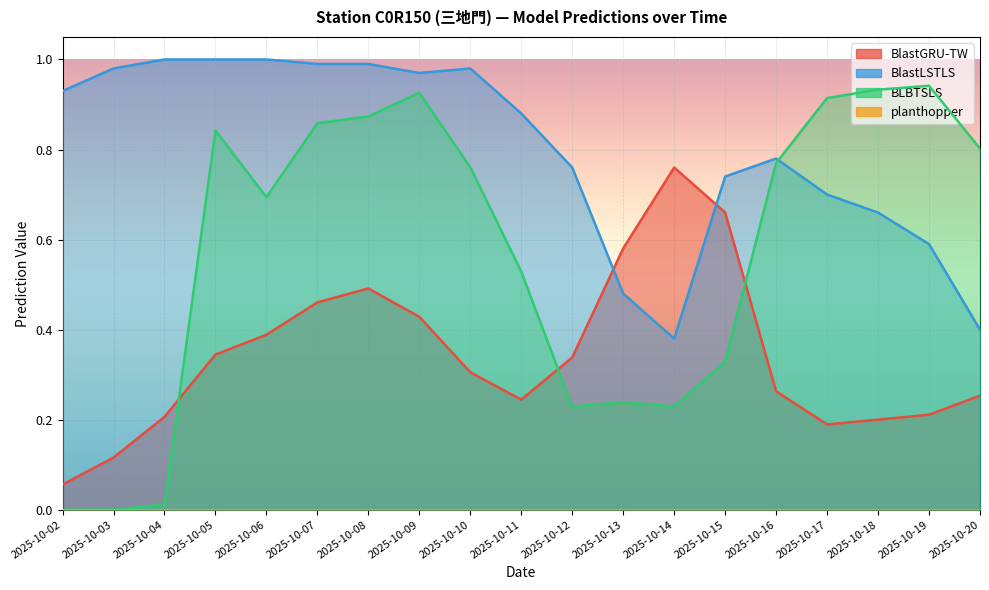

True or false: BlastLSTLS has more than 2 interior local peaks.

False